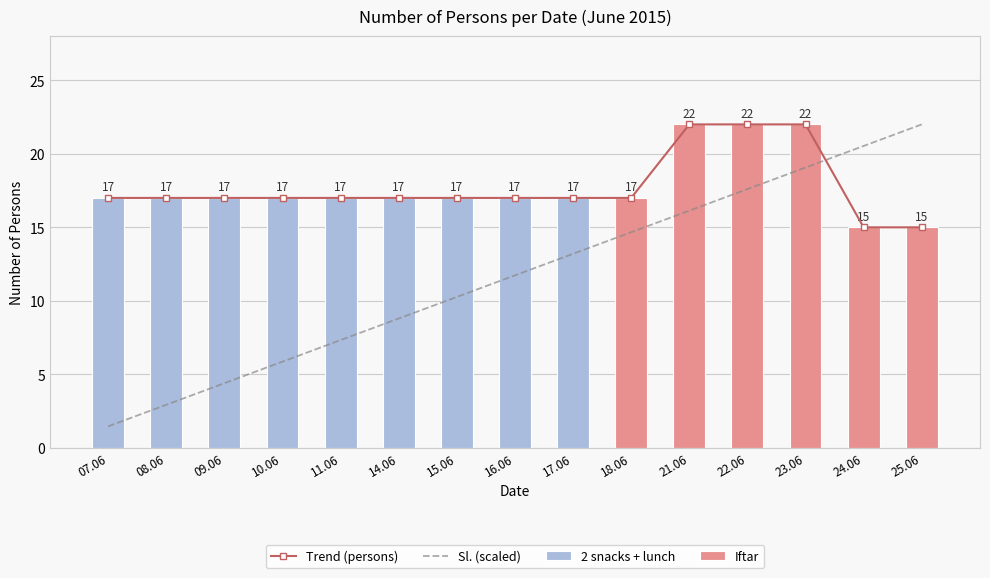

What is the sum of all Sl. (scaled) values?

176.0